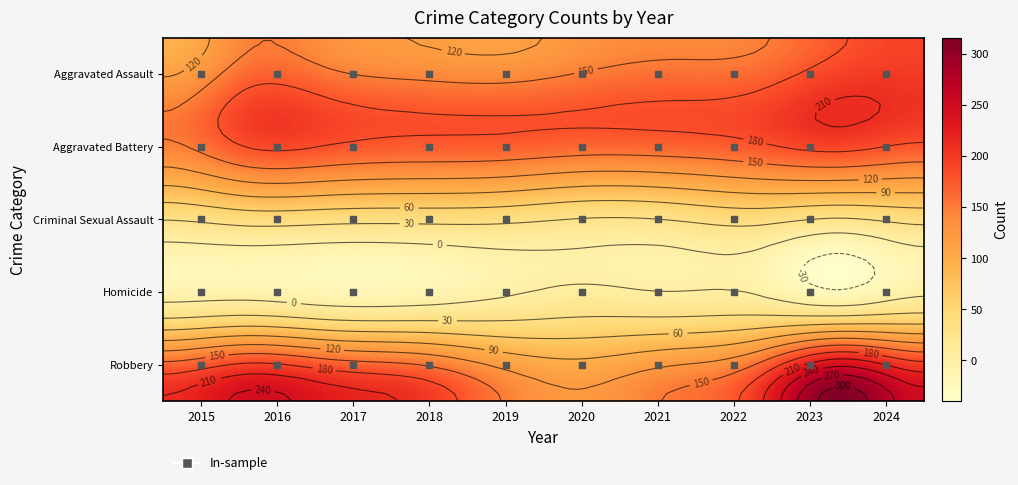

At which label does Aggravated Battery reach its minimum?

2015